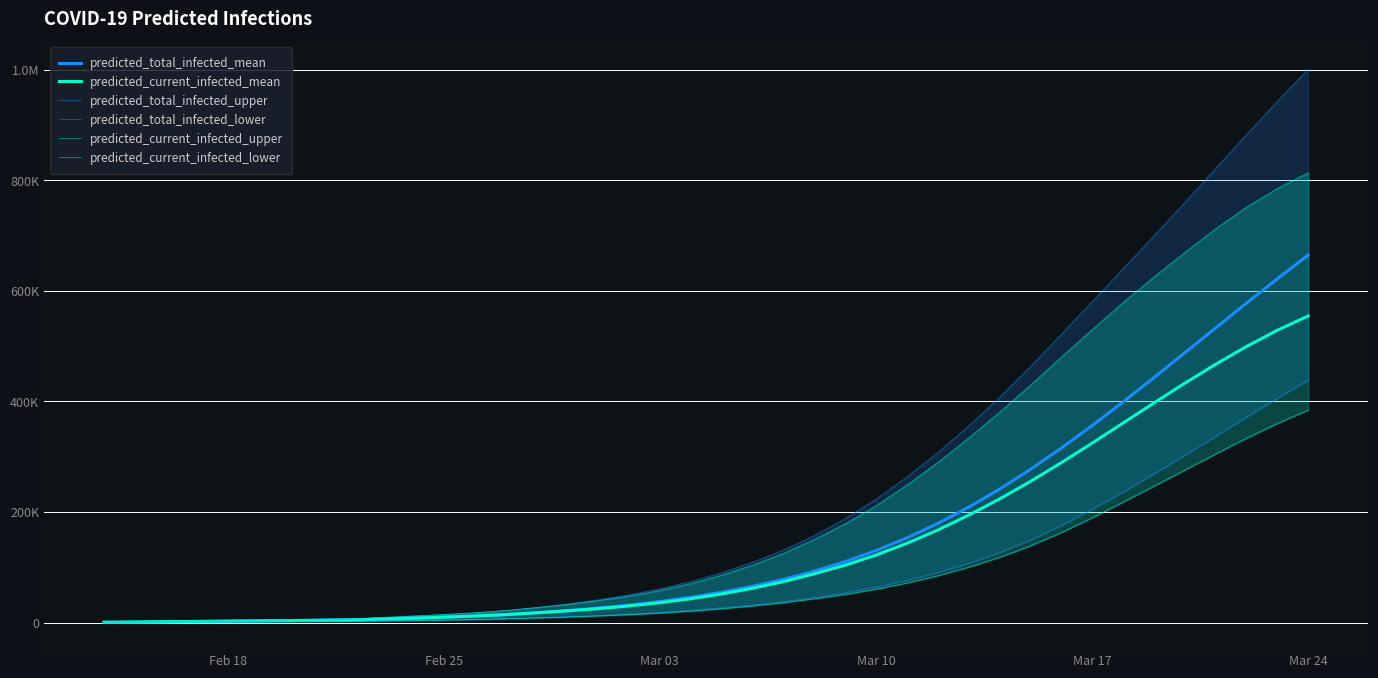

True or false: predicted_total_infected_mean and predicted_current_infected_upper cross at least once.

False